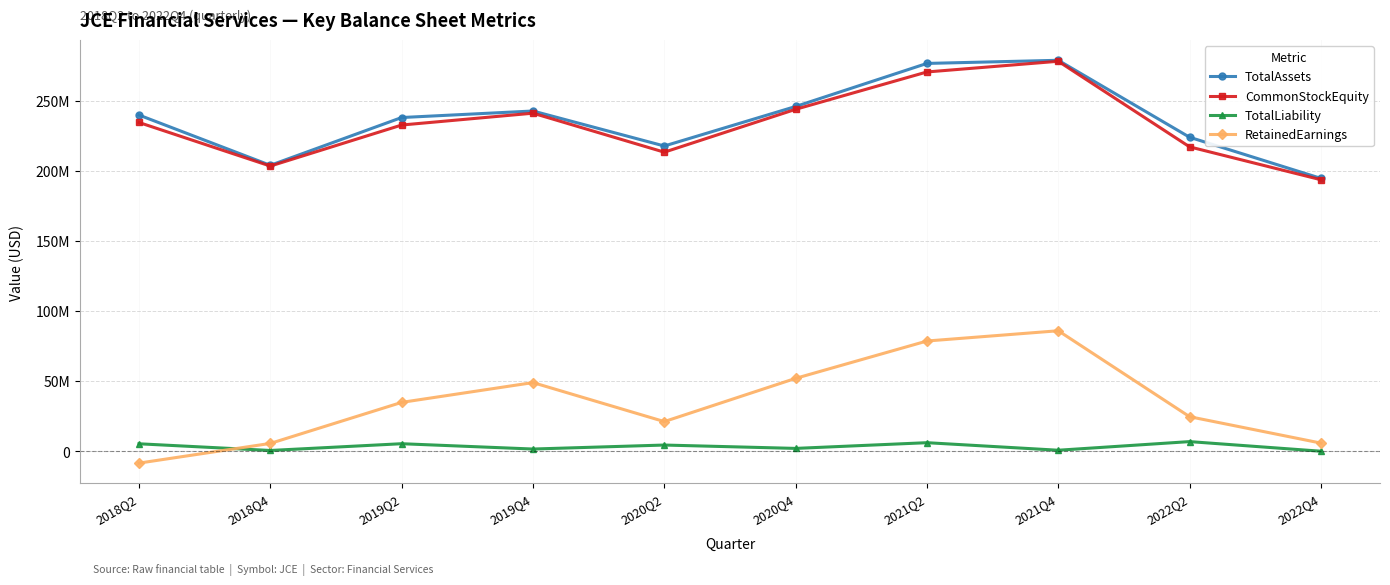

What are all the series names shown in the legend?

TotalAssets, CommonStockEquity, TotalLiability, RetainedEarnings